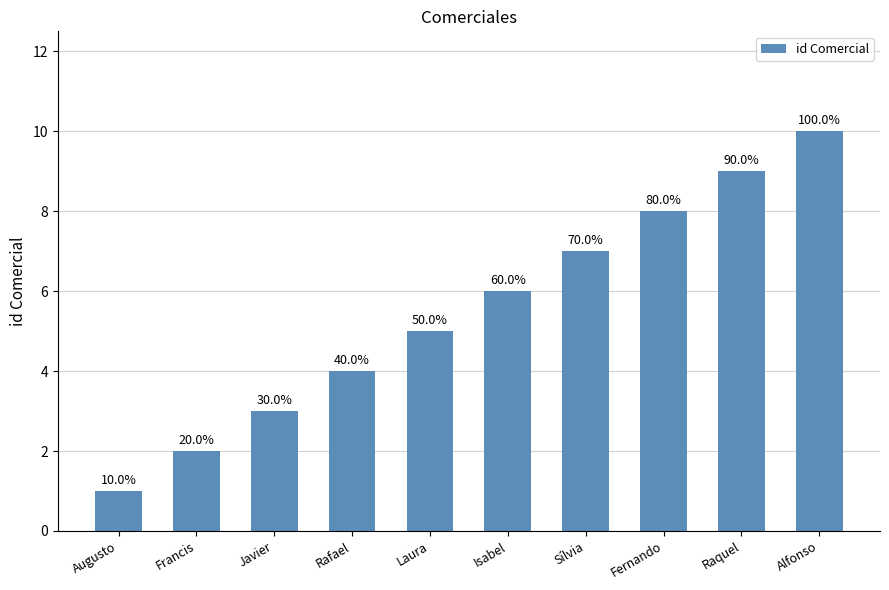

Does the chart contain any negative values?

No